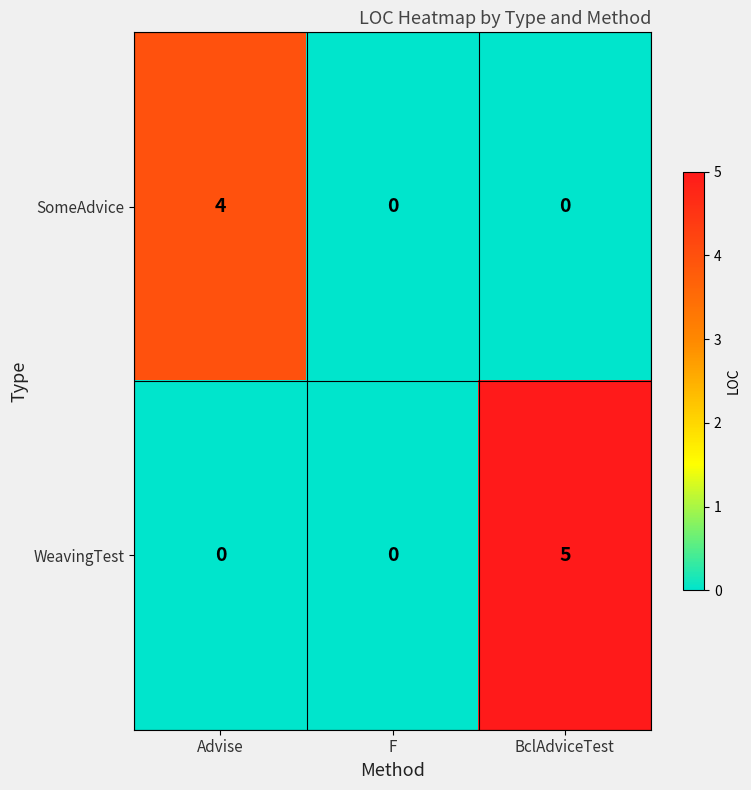

Is it true that SomeAdvice equals 0 at F?

True